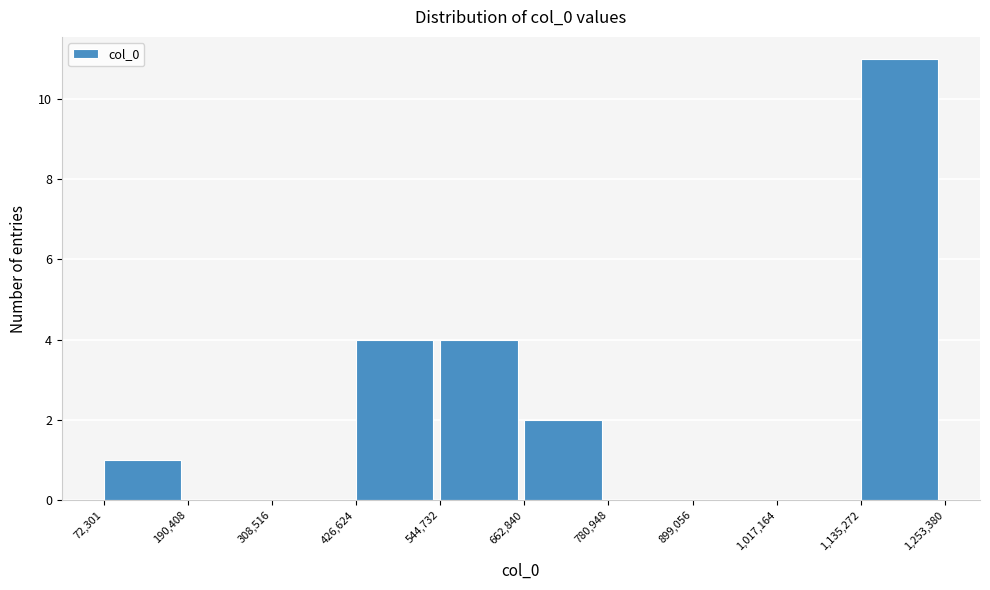

Reading left to right, transcribe this chart: for each bar, give the range it covers on the x-axis and its height. The values are not printed on the chart, so give them approximately, as read against the axis.

72,301 to 190,408: 1
190,408 to 308,516: 0
308,516 to 426,624: 0
426,624 to 544,732: 4
544,732 to 662,840: 4
662,840 to 780,948: 2
780,948 to 899,056: 0
899,056 to 1,017,164: 0
1,017,164 to 1,135,272: 0
1,135,272 to 1,253,380: 11